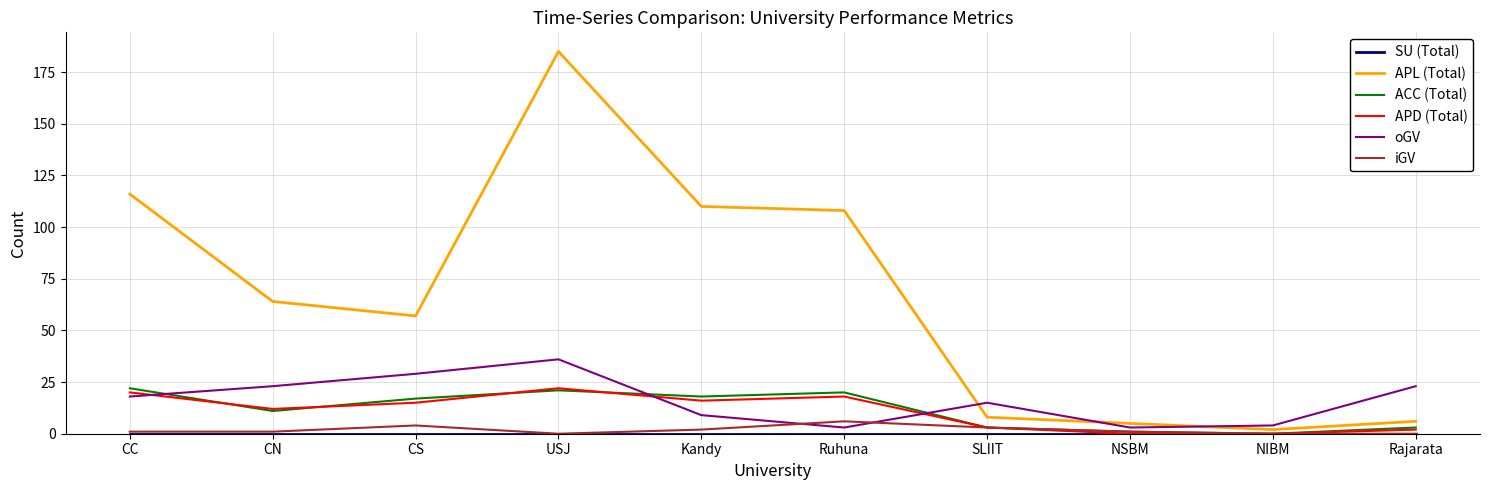

What is the difference between the maximum and minimum values in the iGV series?

6